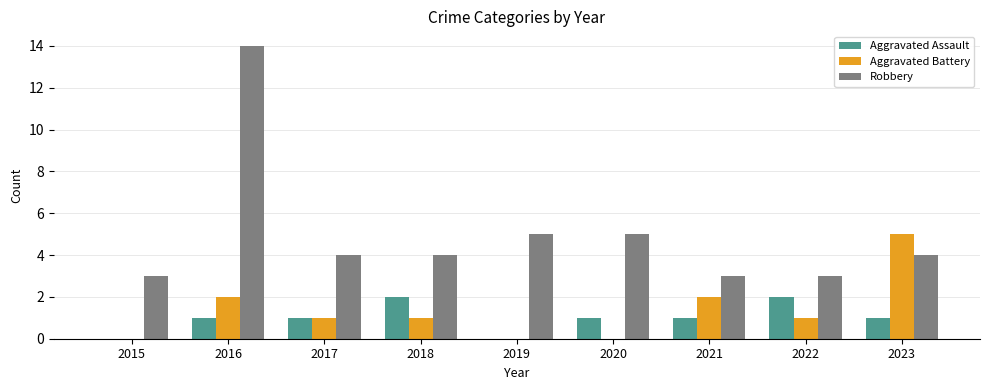

The Aggravated Battery series shows 2 at 2016. True or false?

True